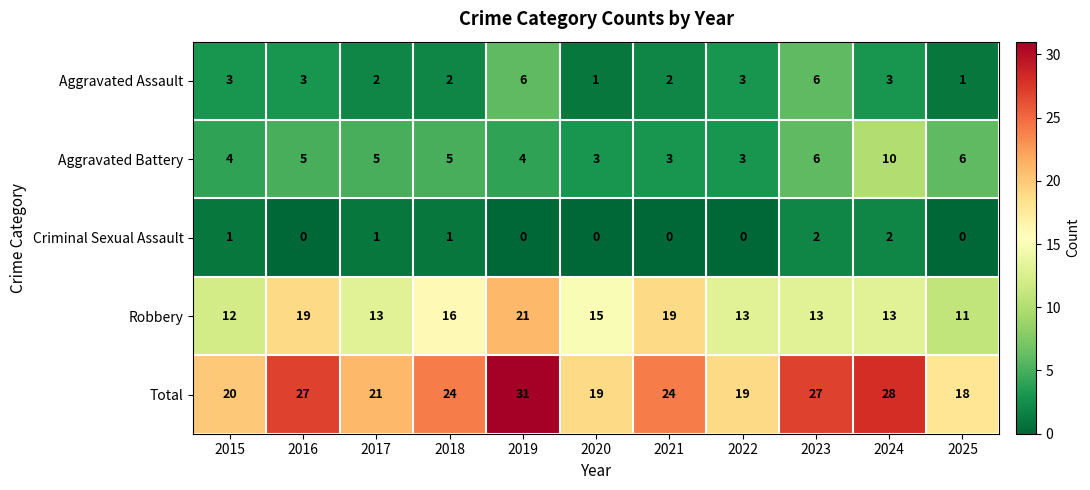

Which series has the widest spread of values?

Total